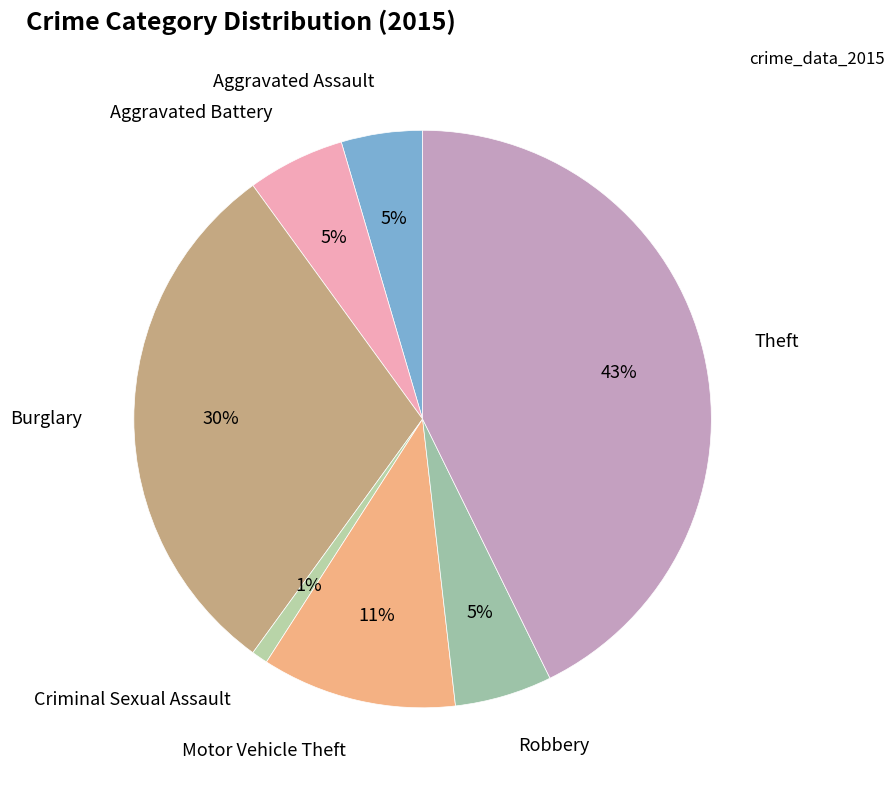

How many segments does this pie chart have?

7